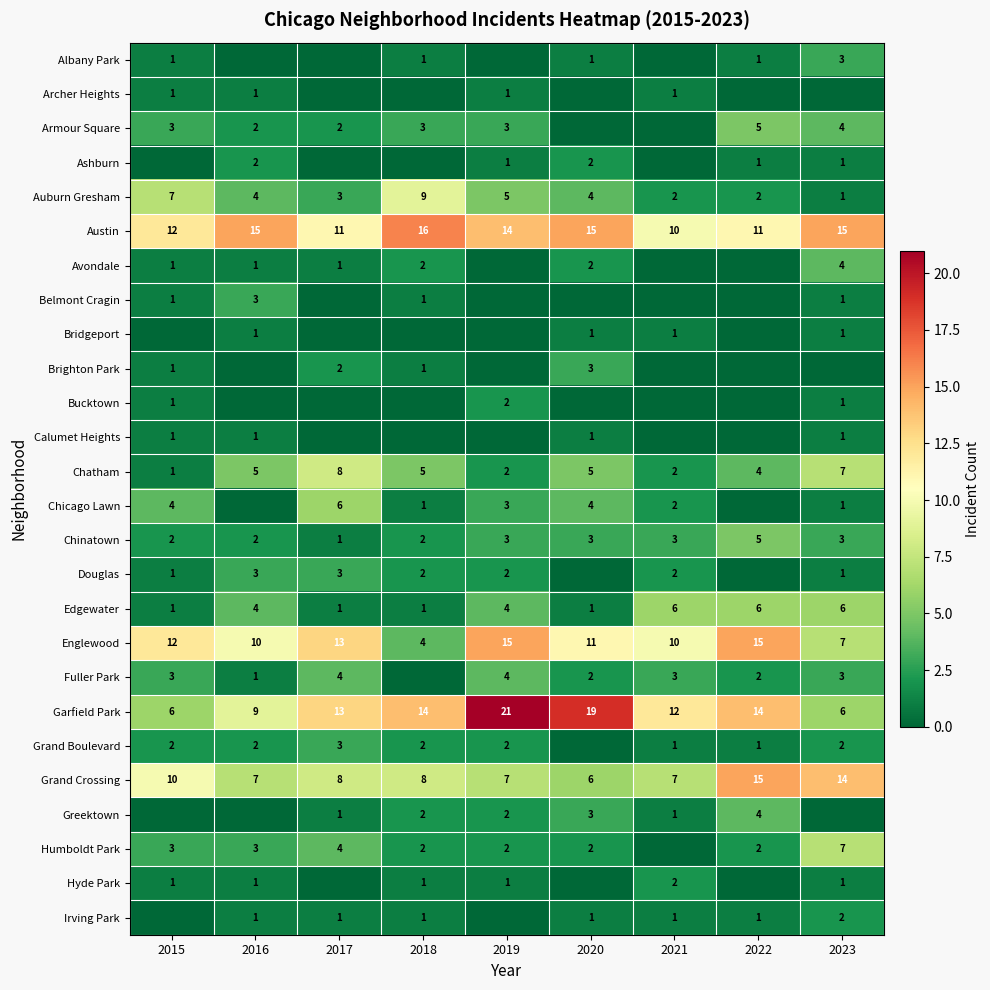

Which series has the largest total across all categories?

Austin